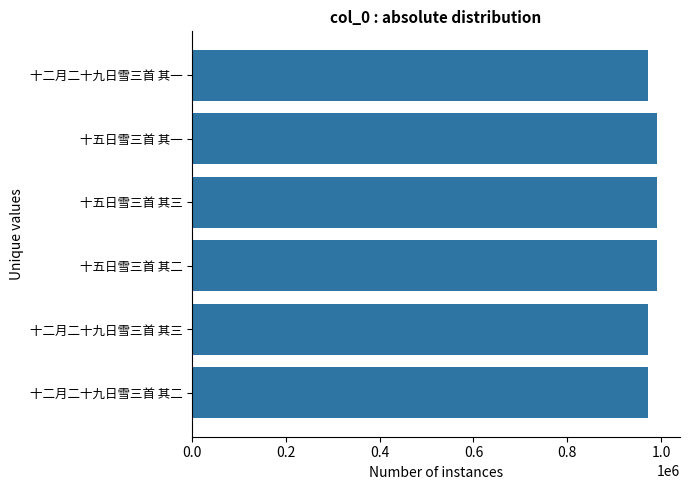

Is it true that the value at 十二月二十九日雪三首 其三 is 571362?

False